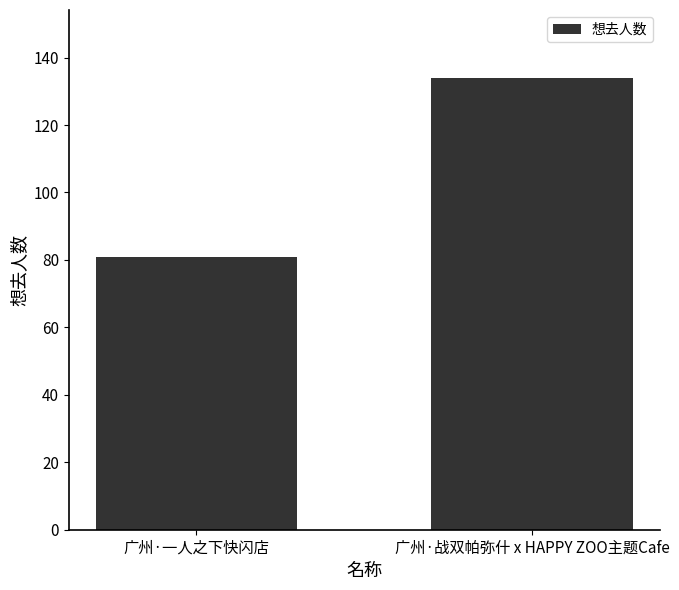

What value does the data have at 广州·战双帕弥什 x HAPPY ZOO主题Cafe, to the nearest 10?

130